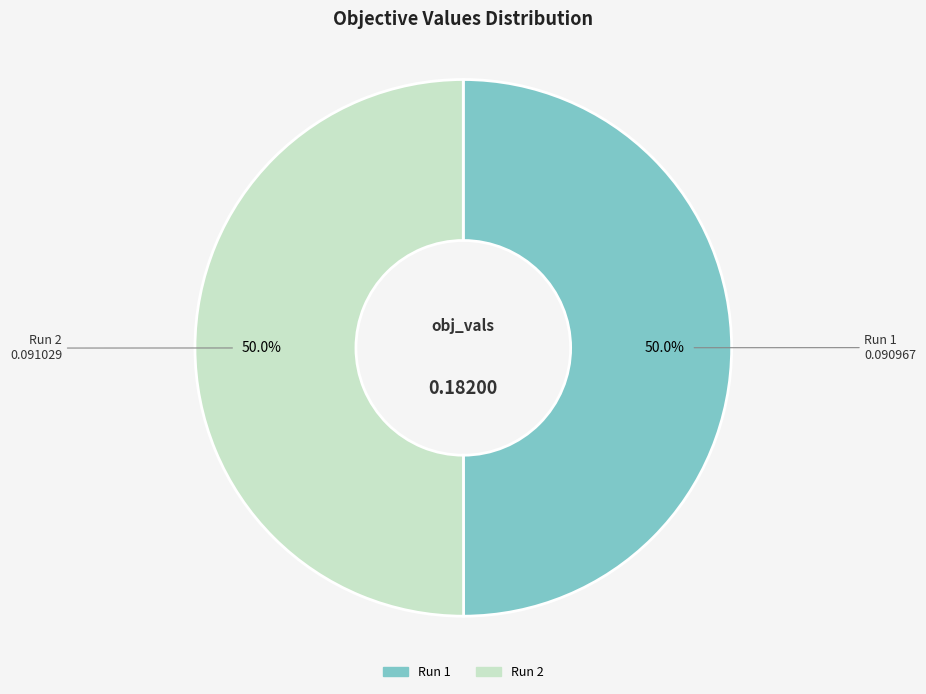

Combined, what portion of the pie is Run 2 and Run 1?

100.0%